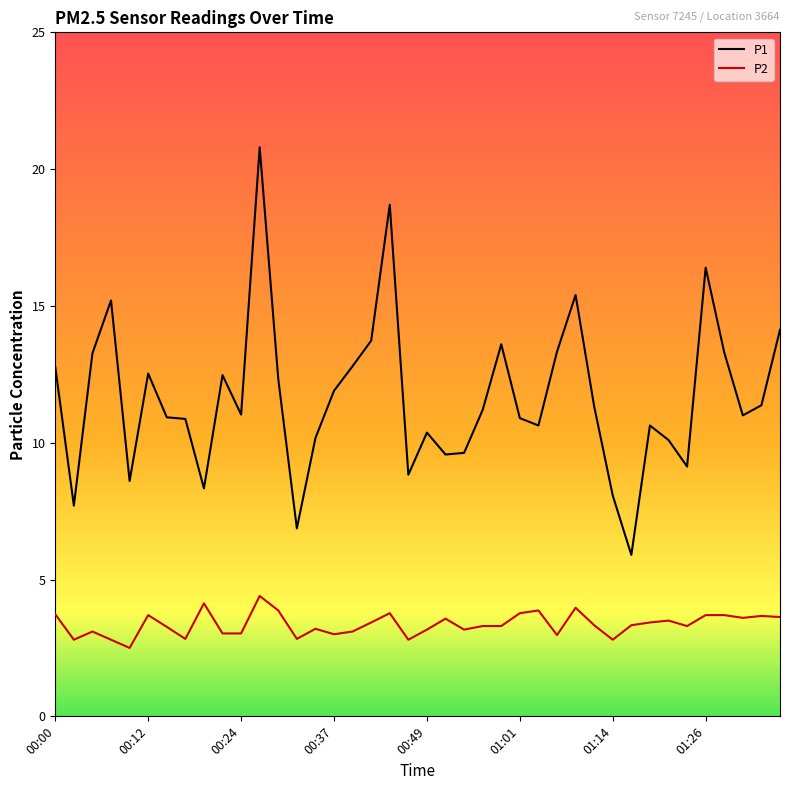

What is the lowest value of the P1 series?

5.9